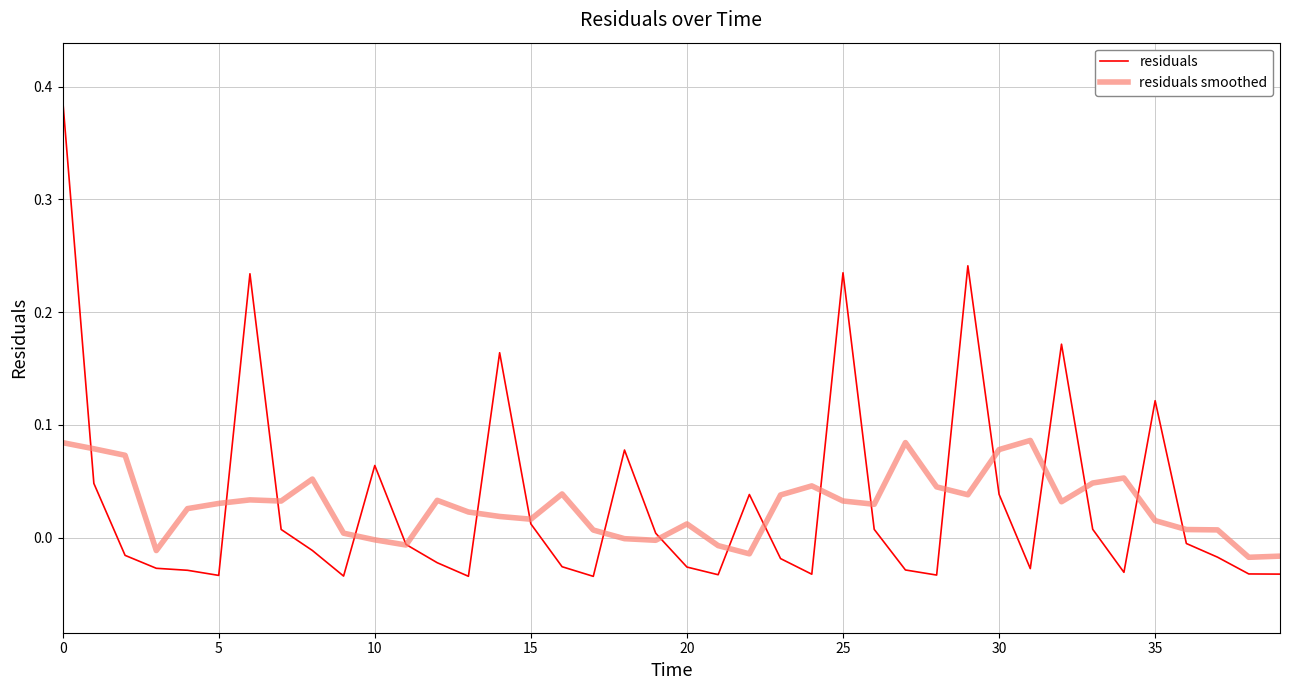

What are all the series names shown in the legend?

residuals, residuals smoothed